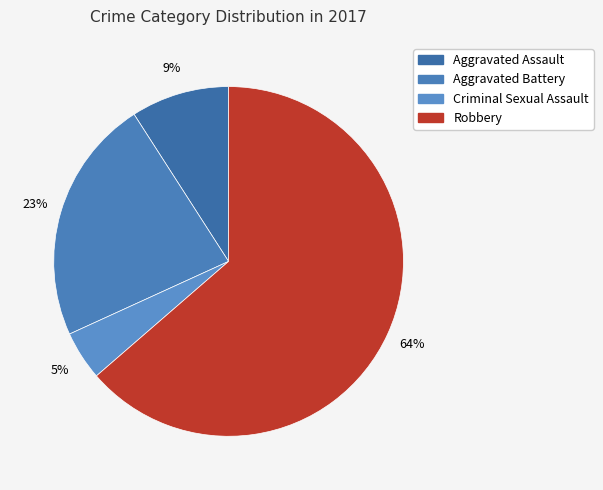

What is the smallest slice in the pie chart?

Criminal Sexual Assault